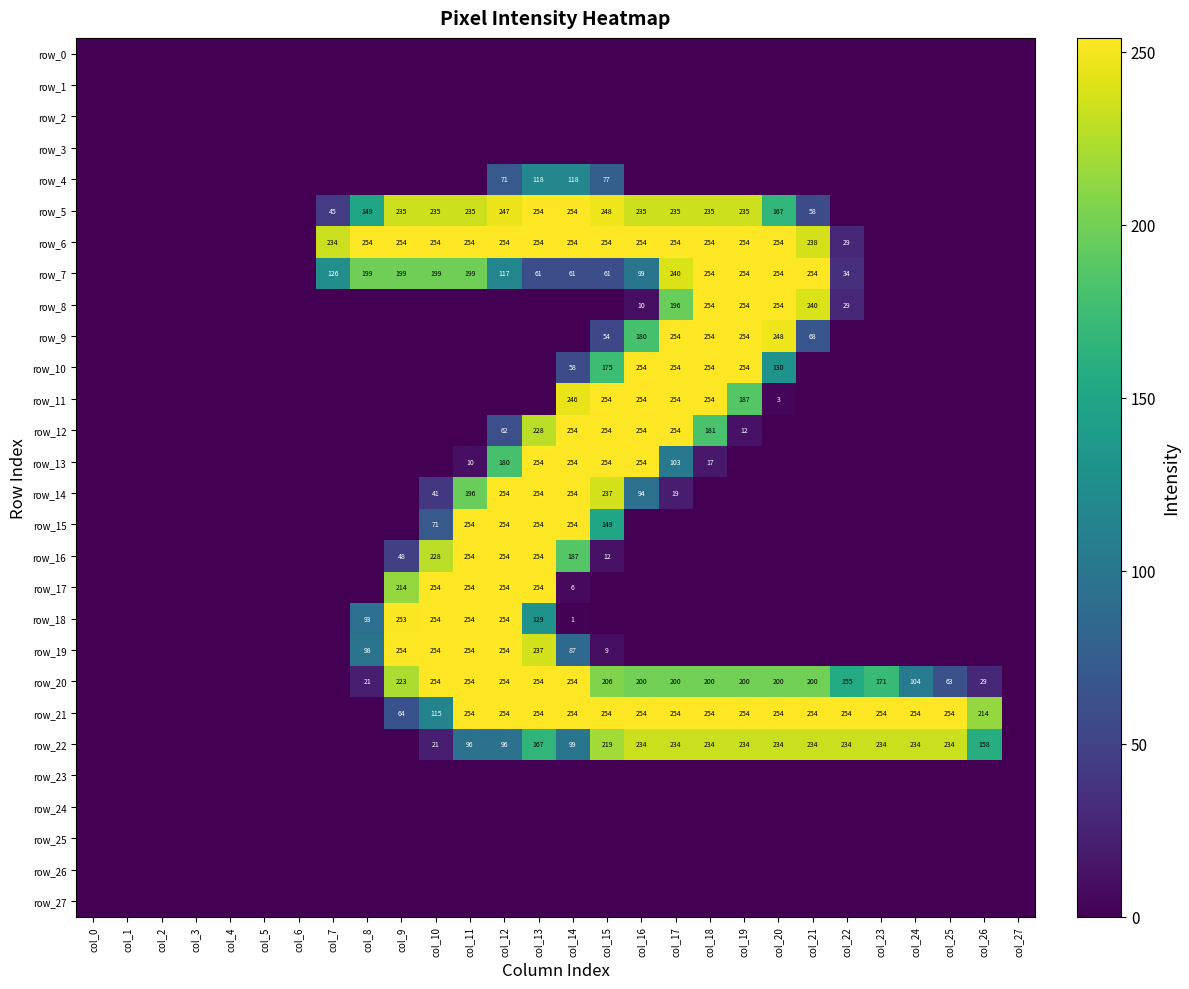

At how many categories does at least one series exceed 104?

20